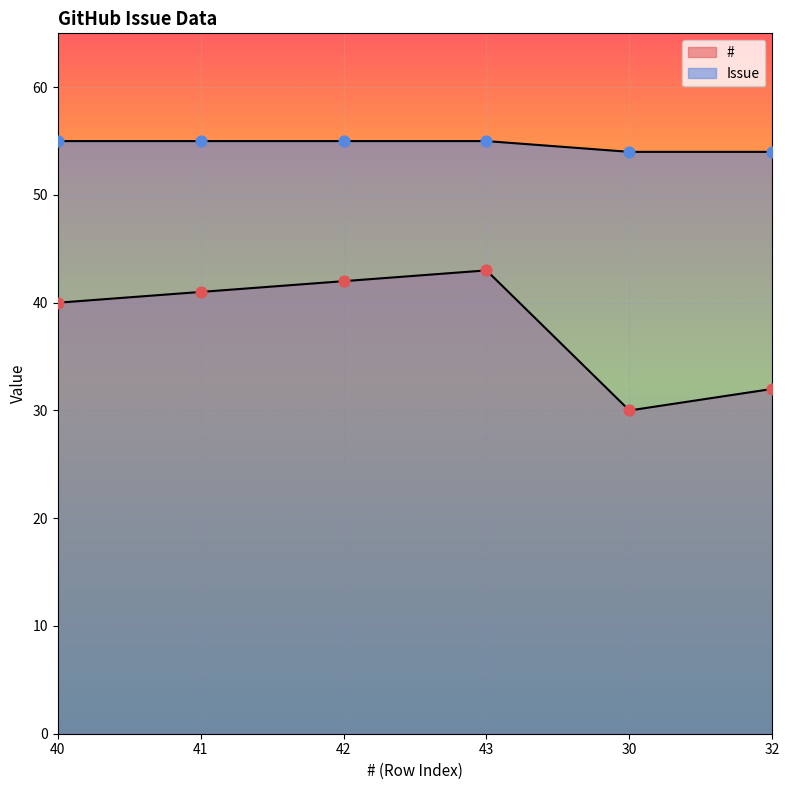

What are all the series names shown in the legend?

#, Issue